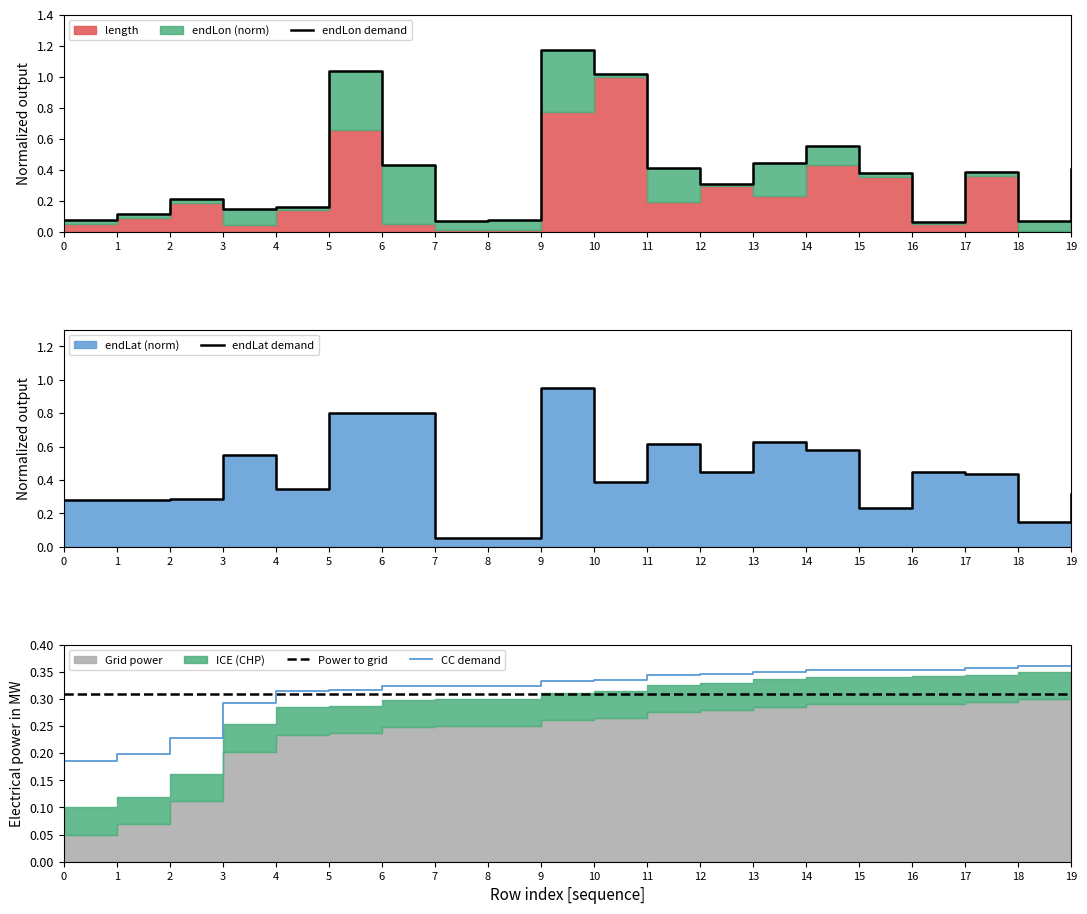

Reading left to right, extract all data points from this chart.

endLon demand: 0=0.1	1=0.1	2=0.2	3=0.1	4=0.2	5=1.0	6=0.4	7=0.1	8=0.1	9=1.2	10=1.0	11=0.4	12=0.3	13=0.4	14=0.6	15=0.4	16=0.1	17=0.4	18=0.1	19=0.4
endLat demand: 0=0.3	1=0.3	2=0.3	3=0.5	4=0.3	5=0.8	6=0.8	7=0.1	8=0.1	9=1.0	10=0.4	11=0.6	12=0.4	13=0.6	14=0.6	15=0.2	16=0.4	17=0.4	18=0.1	19=0.3
Power to grid: 0=0.3	1=0.3	2=0.3	3=0.3	4=0.3	5=0.3	6=0.3	7=0.3	8=0.3	9=0.3	10=0.3	11=0.3	12=0.3	13=0.3	14=0.3	15=0.3	16=0.3	17=0.3	18=0.3	19=0.3
CC demand: 0=0.2	1=0.2	2=0.2	3=0.3	4=0.3	5=0.3	6=0.3	7=0.3	8=0.3	9=0.3	10=0.3	11=0.3	12=0.3	13=0.4	14=0.4	15=0.4	16=0.4	17=0.4	18=0.4	19=0.4